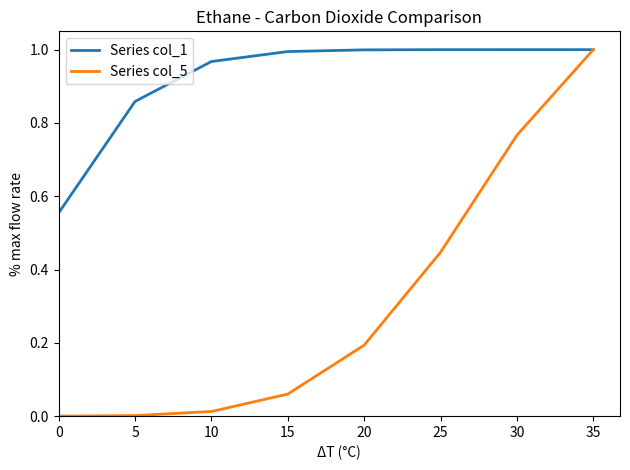

How many lines are shown in the chart?

2